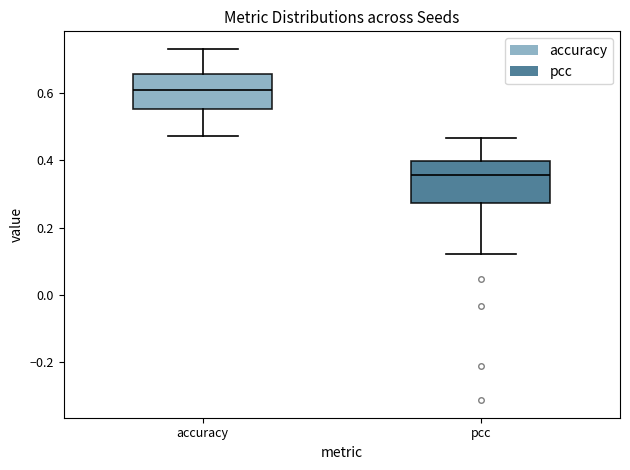

Which box has the lowest median line?

pcc